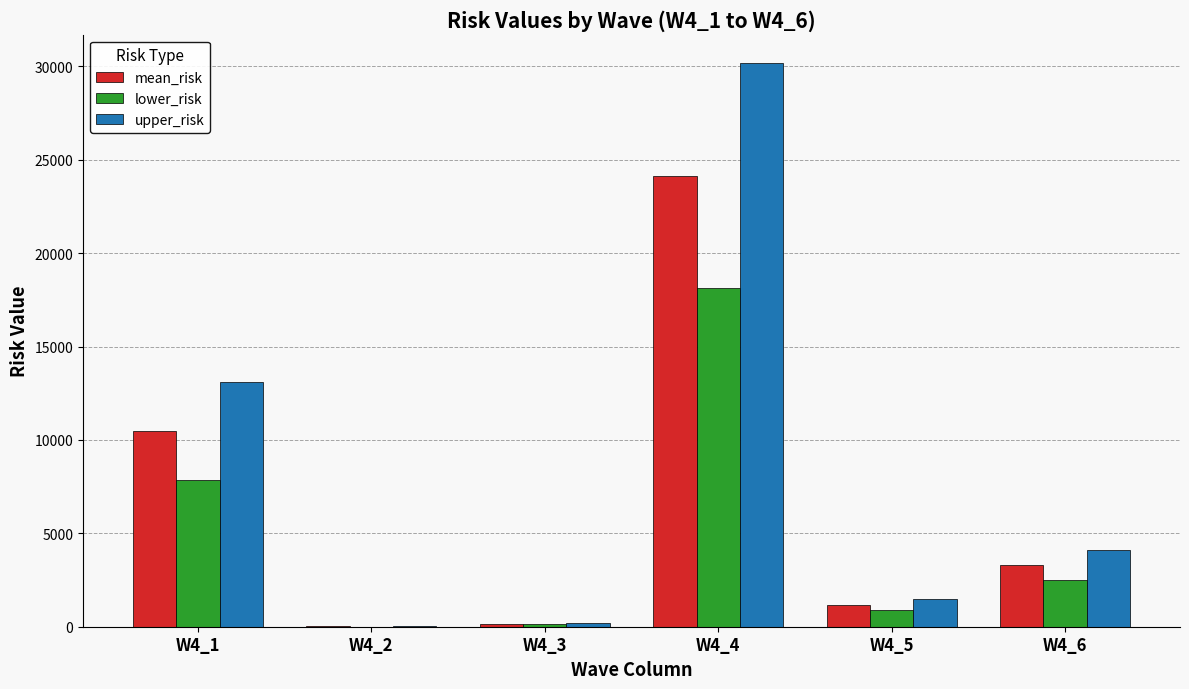

Which category has the highest value across all series?

W4_4